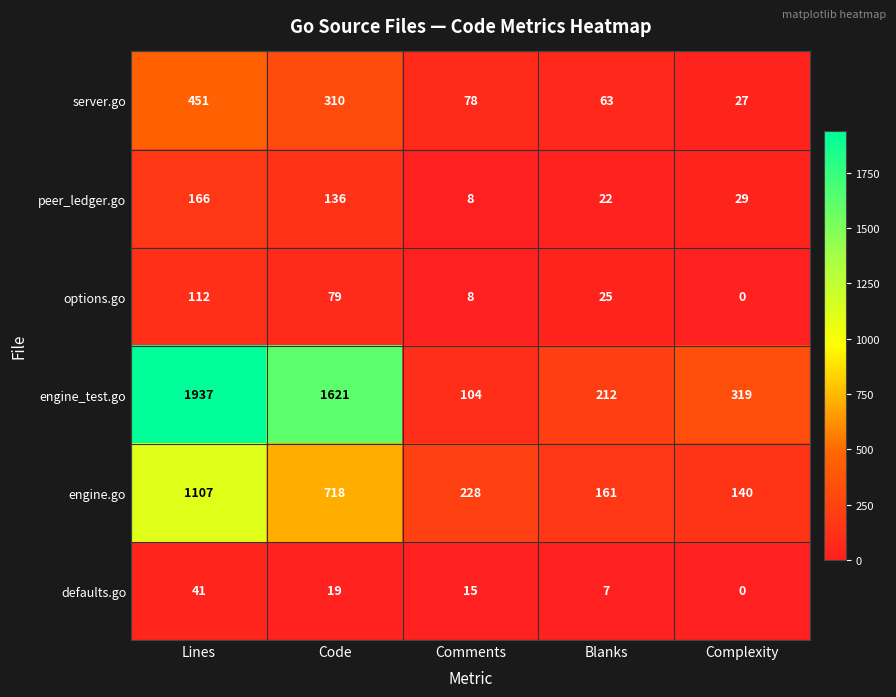

Reading right to left, transcribe all the data shown in this chart.

server.go: Complexity=27	Blanks=63	Comments=78	Code=310	Lines=451
peer_ledger.go: Complexity=29	Blanks=22	Comments=8	Code=136	Lines=166
options.go: Complexity=0	Blanks=25	Comments=8	Code=79	Lines=112
engine_test.go: Complexity=319	Blanks=212	Comments=104	Code=1621	Lines=1937
engine.go: Complexity=140	Blanks=161	Comments=228	Code=718	Lines=1107
defaults.go: Complexity=0	Blanks=7	Comments=15	Code=19	Lines=41